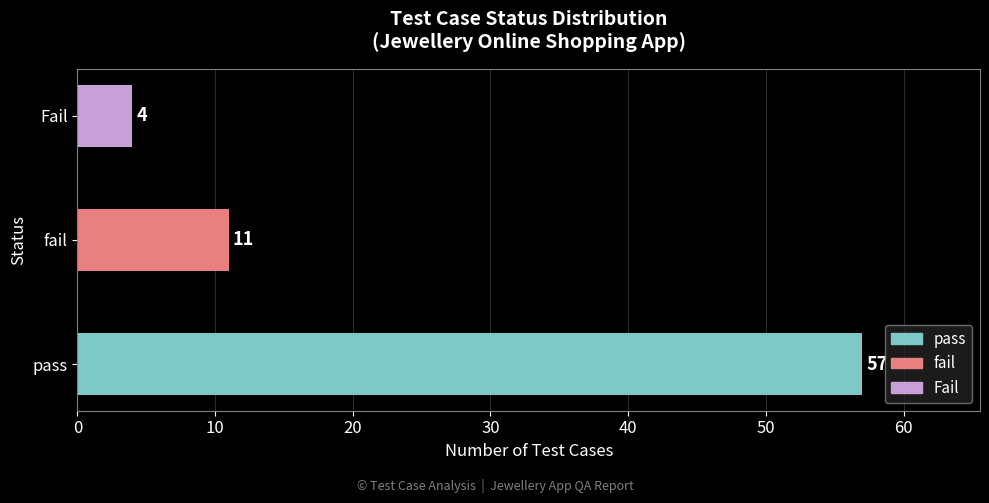

List the labels in order of value, smallest first.

Fail, fail, pass